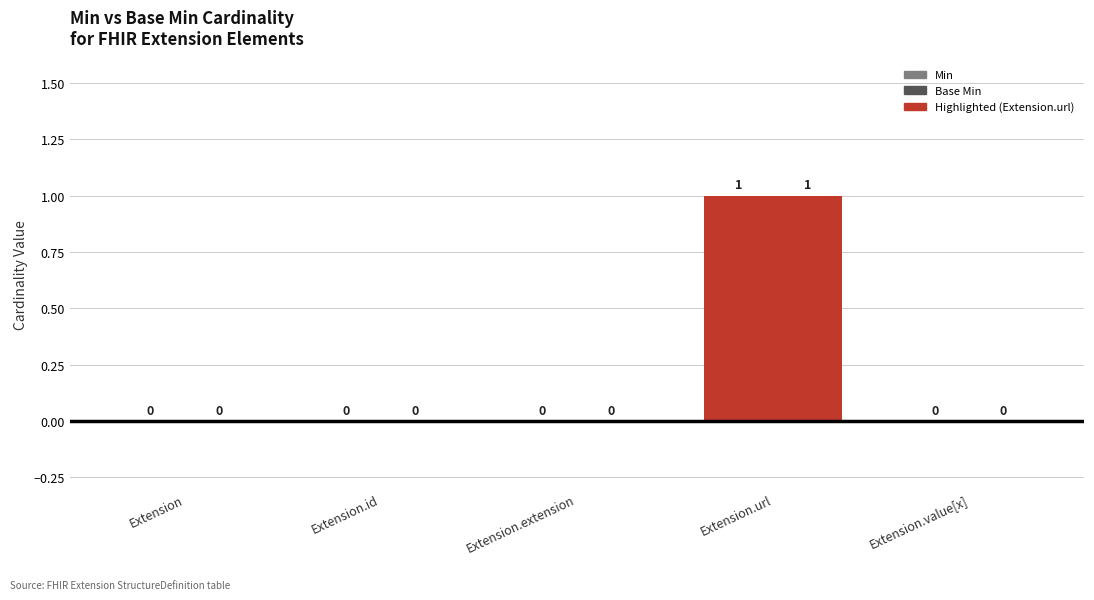

How many values in the Base Min series exceed 0?

1